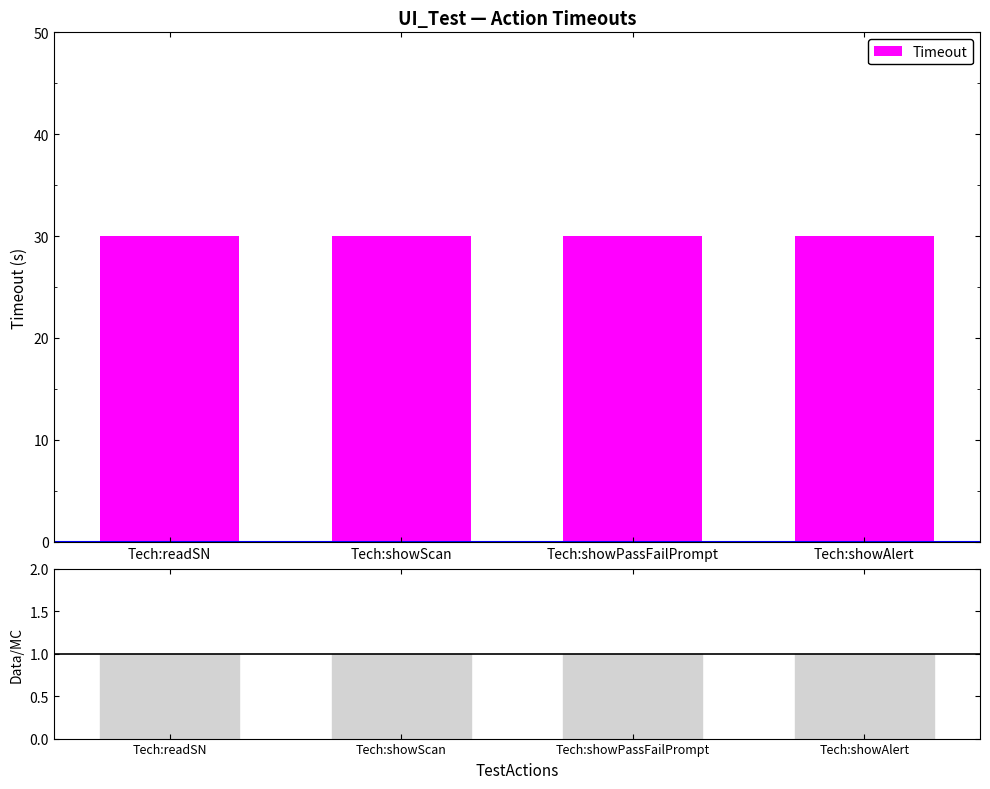

List the series in order of their overall mean, lowest first.

Ratio, Timeout